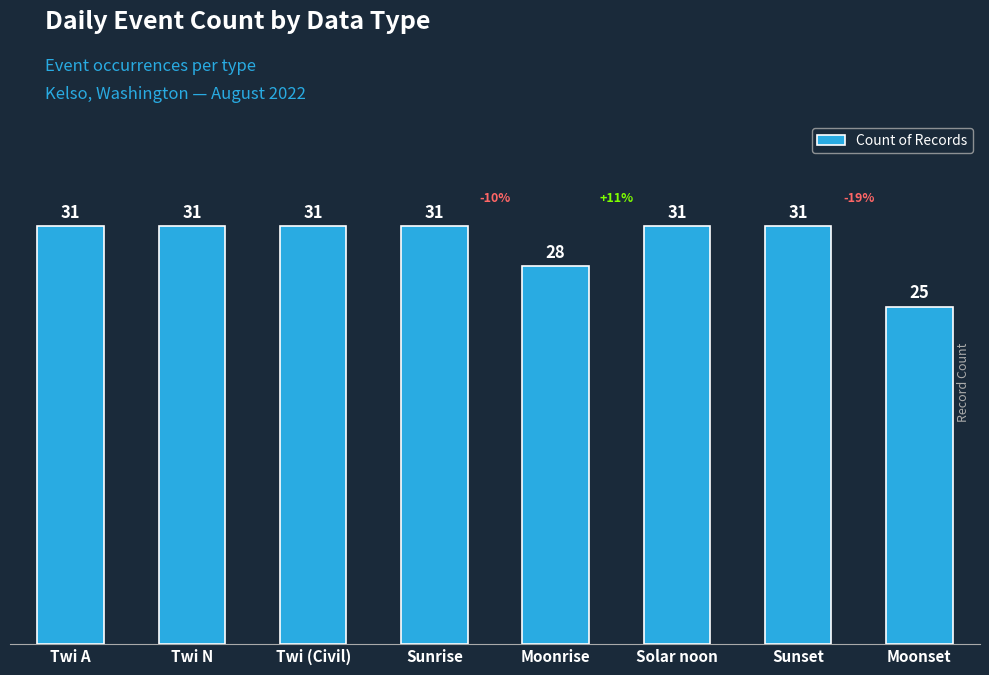

How many distinct data groups are displayed?

1